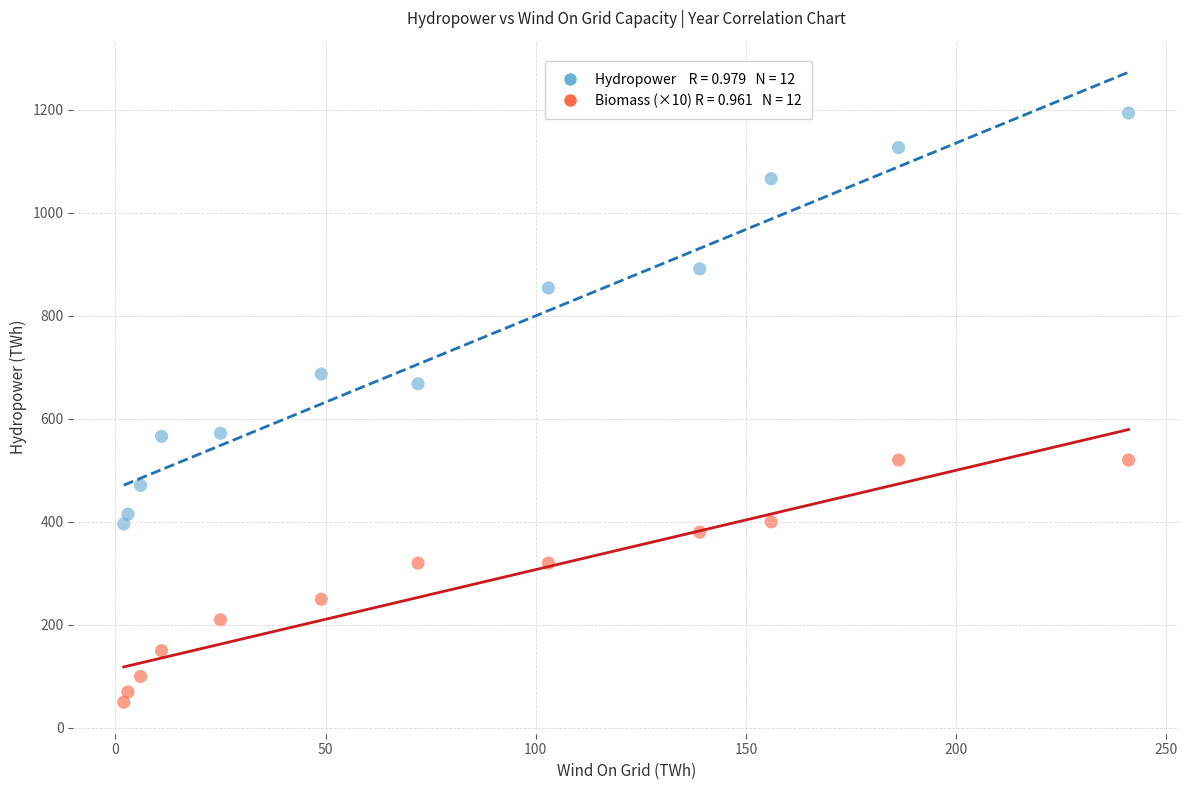

Across all data points, what is the range of Y values (max minus min)?

1143.4